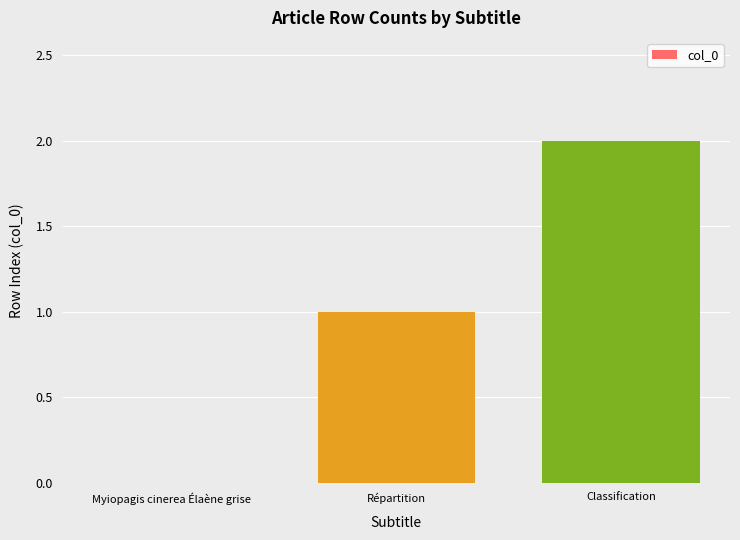

Between Répartition and Myiopagis cinerea Élaène grise, which is larger?

Répartition